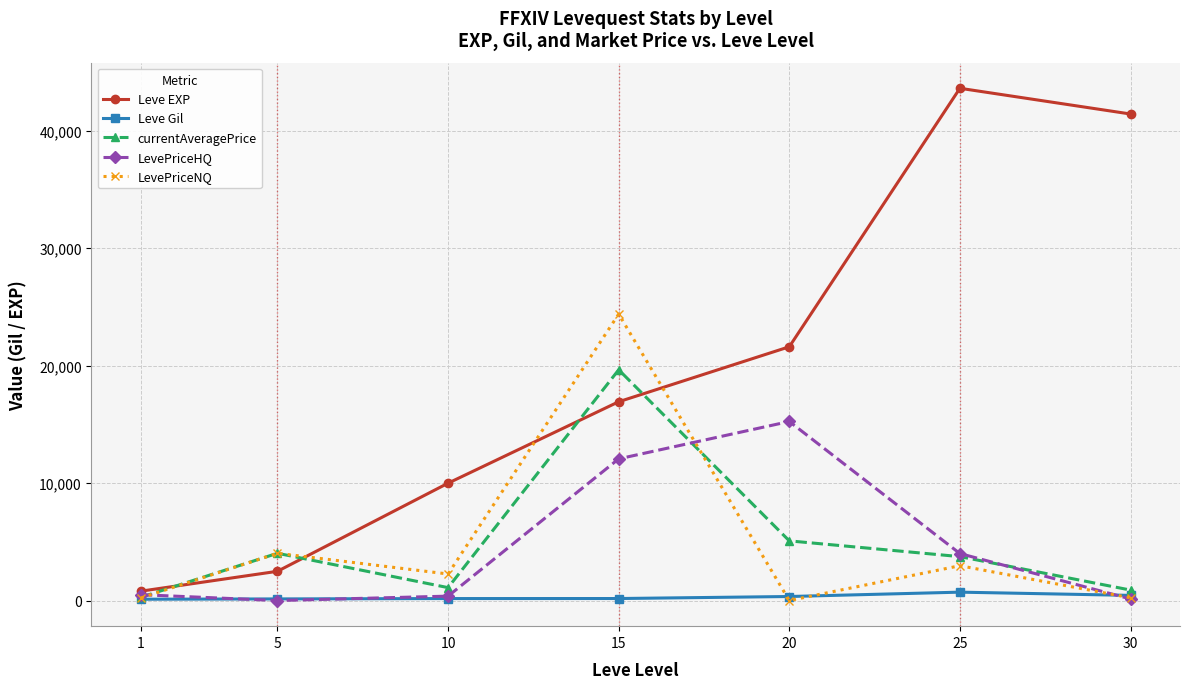

What is the value of the Leve EXP point at the 2nd from the left?

2490